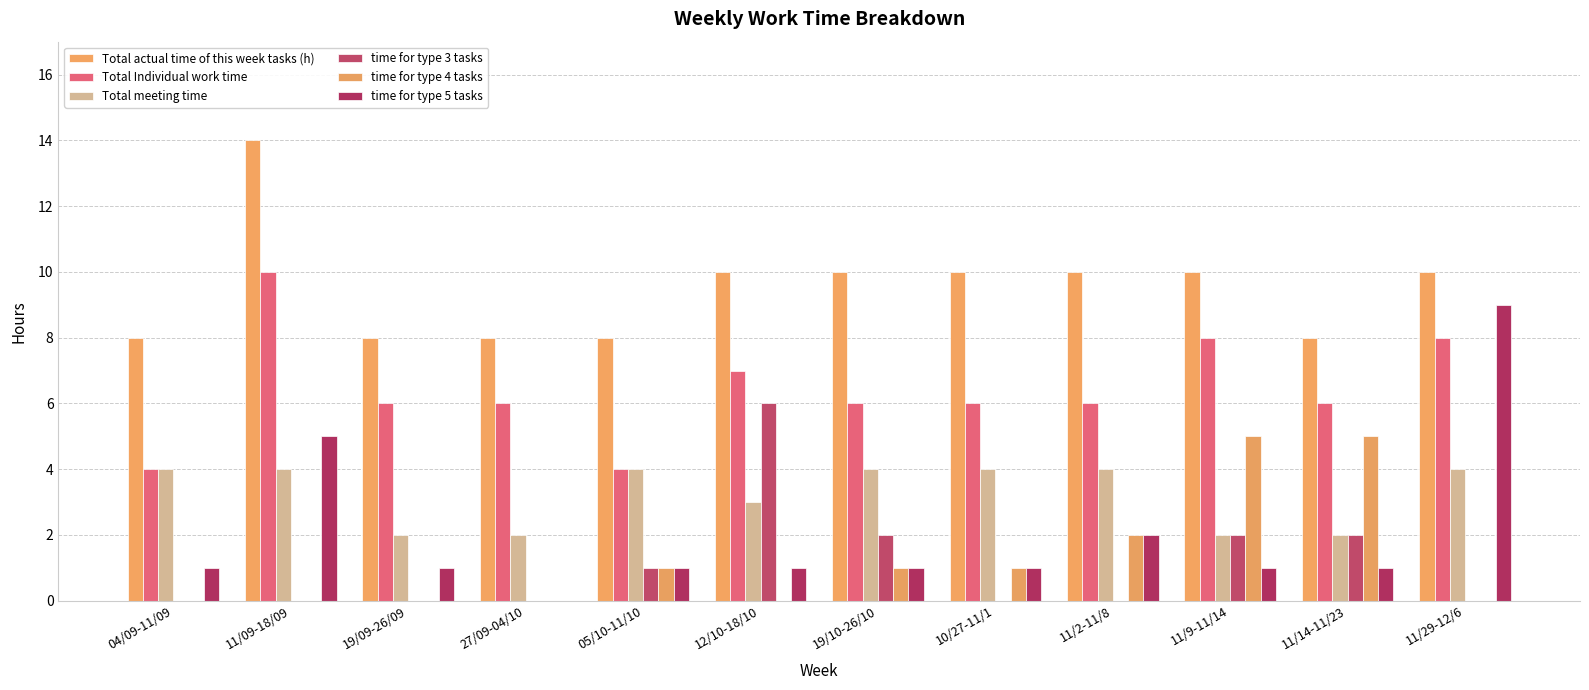

Reading right to left, list all the values displayed in this chart.

Total actual time of this week tasks (h): 11/29-12/6=10	11/14-11/23=8	11/9-11/14=10	11/2-11/8=10	10/27-11/1=10	19/10-26/10=10	12/10-18/10=10	05/10-11/10=8	27/09-04/10=8	19/09-26/09=8	11/09-18/09=14	04/09-11/09=8
Total Individual work time: 11/29-12/6=8	11/14-11/23=6	11/9-11/14=8	11/2-11/8=6	10/27-11/1=6	19/10-26/10=6	12/10-18/10=7	05/10-11/10=4	27/09-04/10=6	19/09-26/09=6	11/09-18/09=10	04/09-11/09=4
Total meeting time: 11/29-12/6=4	11/14-11/23=2	11/9-11/14=2	11/2-11/8=4	10/27-11/1=4	19/10-26/10=4	12/10-18/10=3	05/10-11/10=4	27/09-04/10=2	19/09-26/09=2	11/09-18/09=4	04/09-11/09=4
time for type 3 tasks: 11/29-12/6=0	11/14-11/23=2	11/9-11/14=2	11/2-11/8=0	10/27-11/1=0	19/10-26/10=2	12/10-18/10=6	05/10-11/10=1	27/09-04/10=0	19/09-26/09=0	11/09-18/09=0	04/09-11/09=0
time for type 4 tasks: 11/29-12/6=0	11/14-11/23=5	11/9-11/14=5	11/2-11/8=2	10/27-11/1=1	19/10-26/10=1	12/10-18/10=0	05/10-11/10=1	27/09-04/10=0	19/09-26/09=0	11/09-18/09=0	04/09-11/09=0
time for type 5 tasks: 11/29-12/6=9	11/14-11/23=1	11/9-11/14=1	11/2-11/8=2	10/27-11/1=1	19/10-26/10=1	12/10-18/10=1	05/10-11/10=1	27/09-04/10=0	19/09-26/09=1	11/09-18/09=5	04/09-11/09=1